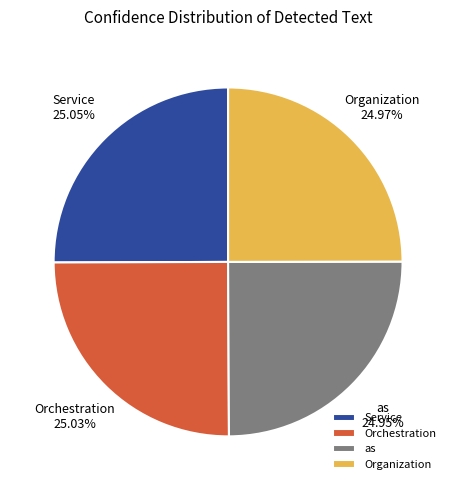

True or false: Organization accounts for 25% of the total.

True